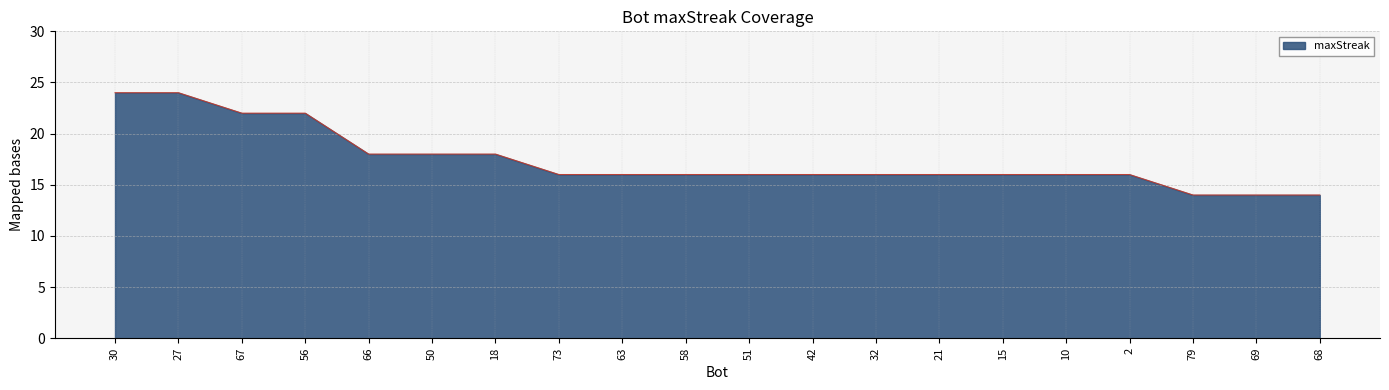

Reading left to right, what are all the values shown in this chart?

30=24	27=24	67=22	56=22	66=18	50=18	18=18	73=16	63=16	58=16	51=16	42=16	32=16	21=16	15=16	10=16	2=16	79=14	69=14	68=14